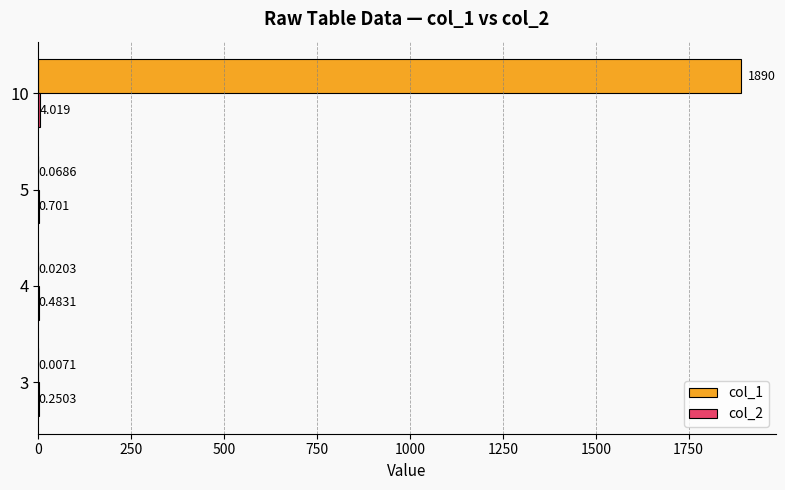

What is the greatest value displayed?

1890.0